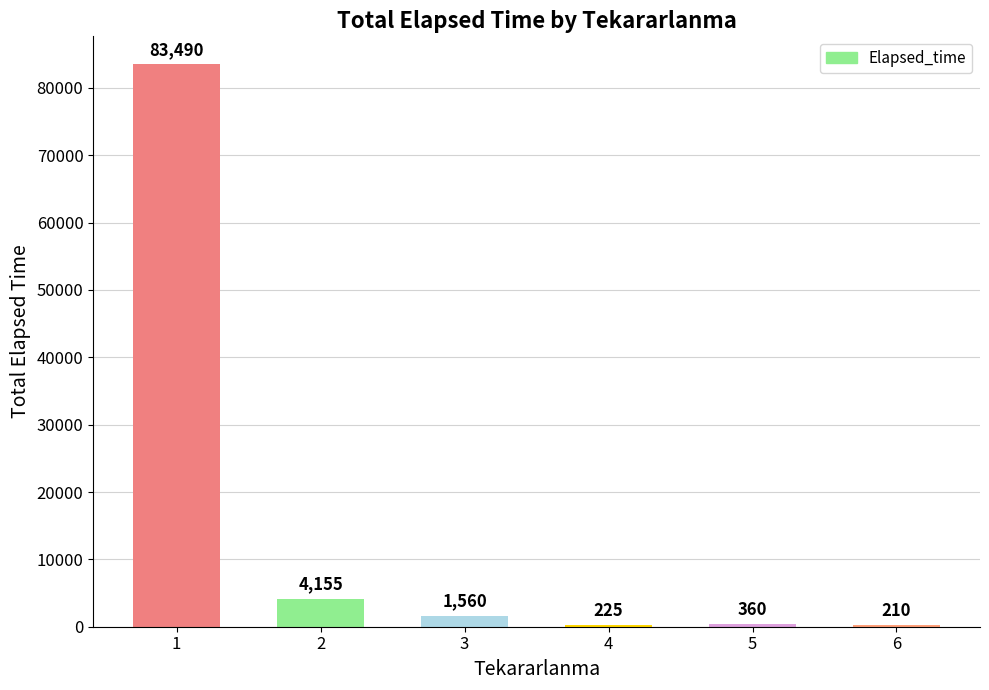

What is the change in value from 2 to 6?

-3945